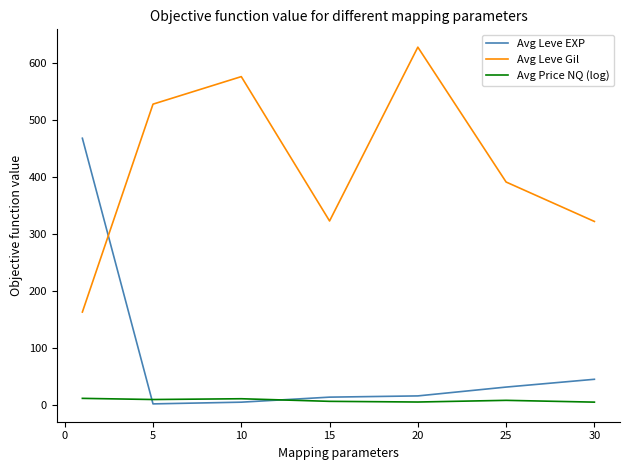

Which series has the largest total across all categories?

Avg Leve Gil